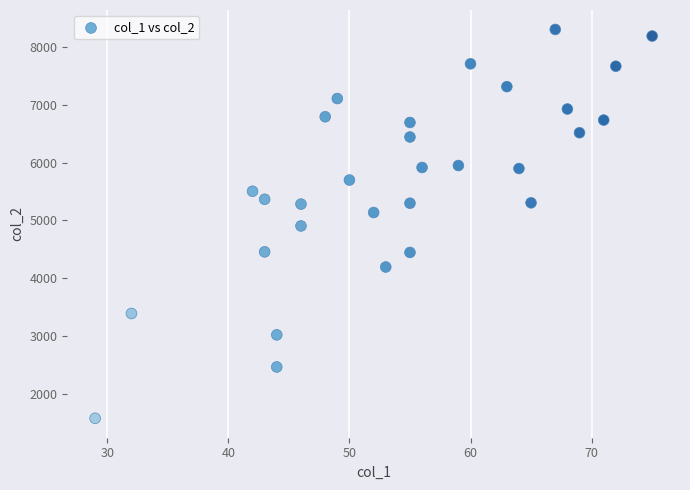

What is the range of Y values (max minus min)?

6724